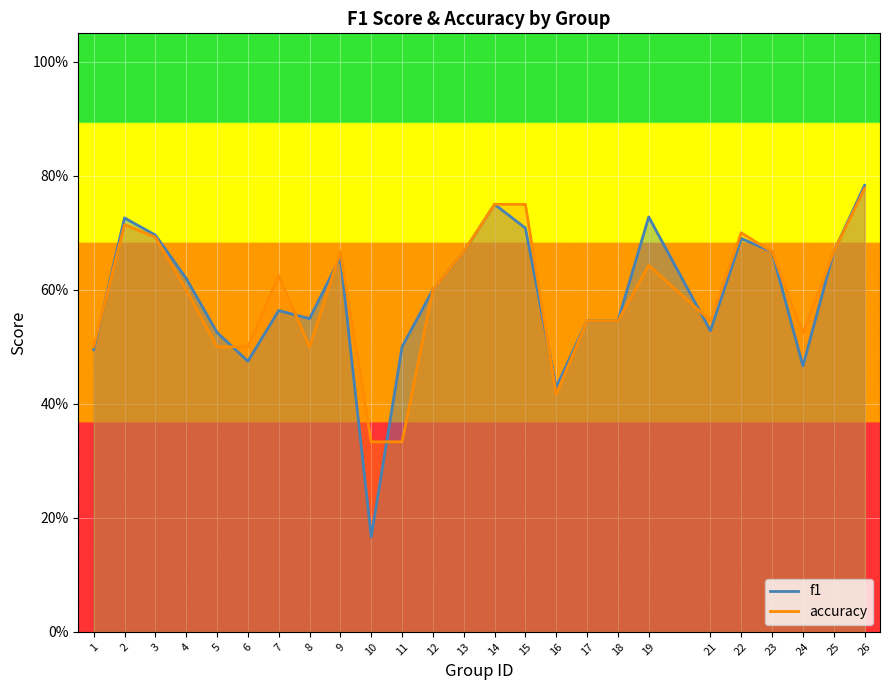

At which label is f1 closest to 0?

10